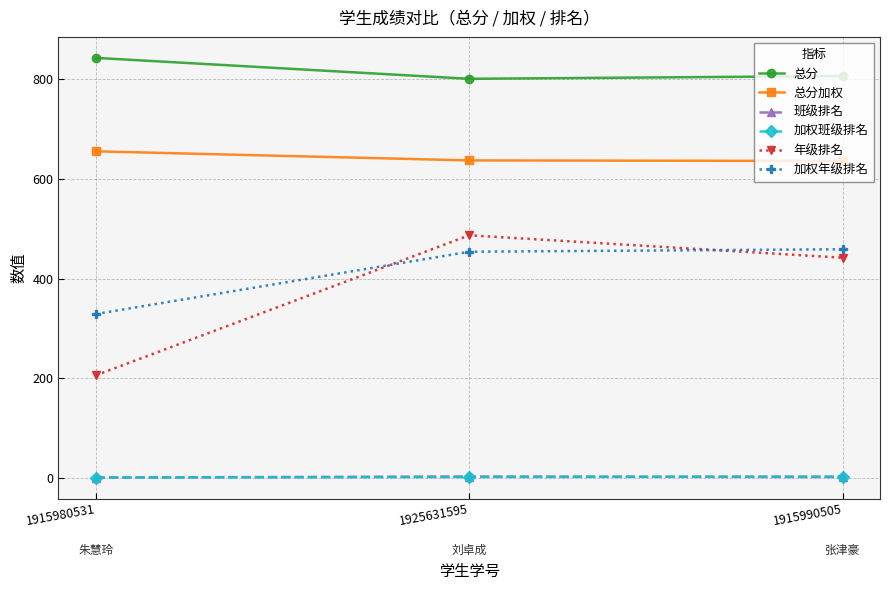

What is the difference between the highest and lowest values at 1915980531?

842.0